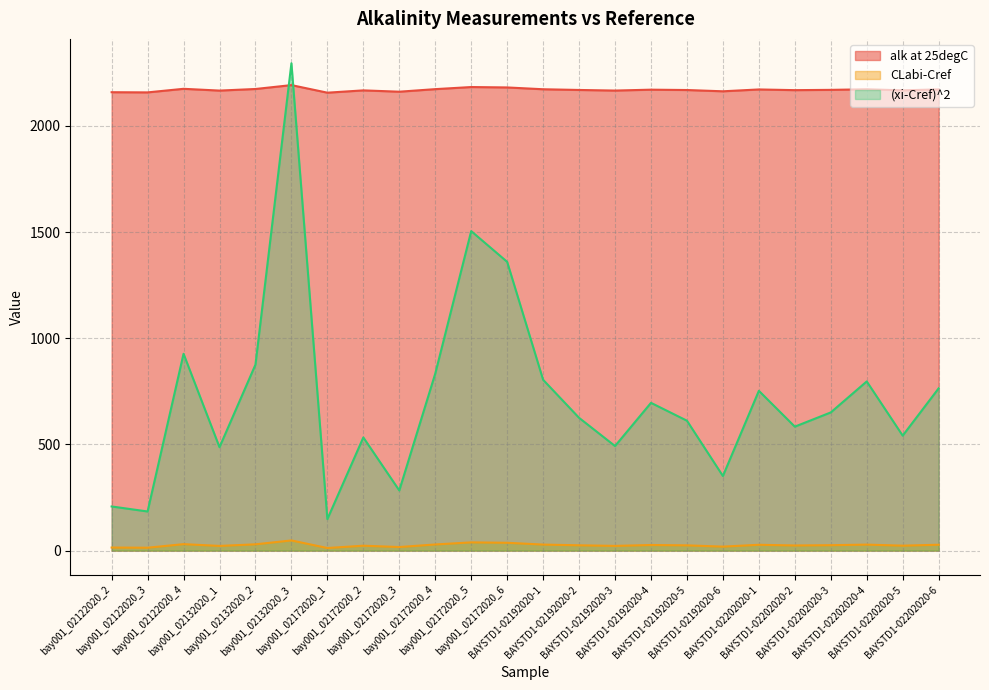

List the series in order of their overall mean, highest first.

alk at 25degC, (xi-Cref)^2, CLabi-Cref